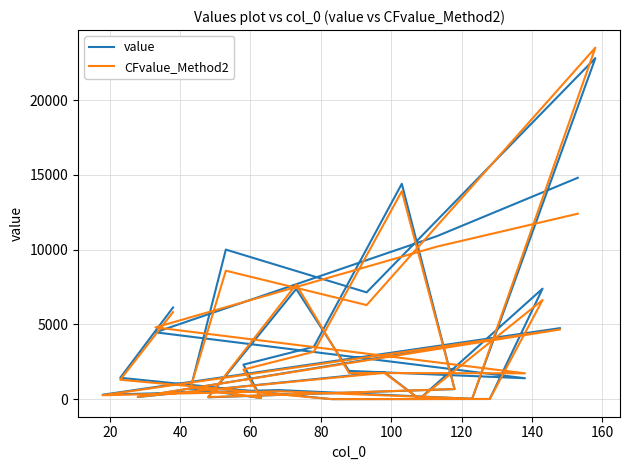

What is the difference between the second highest and minimum values in the CFvalue_Method2 series?

13898.0